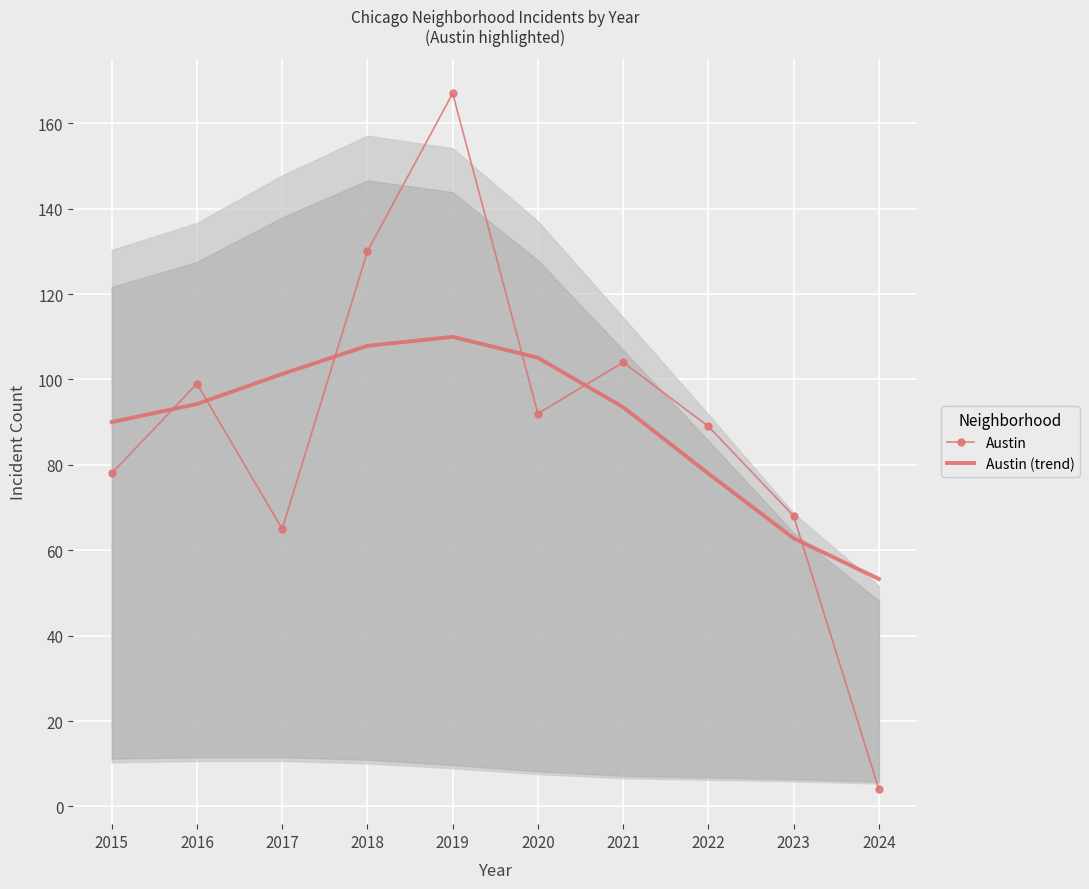

Is this an area chart (filled region under the line)?

No